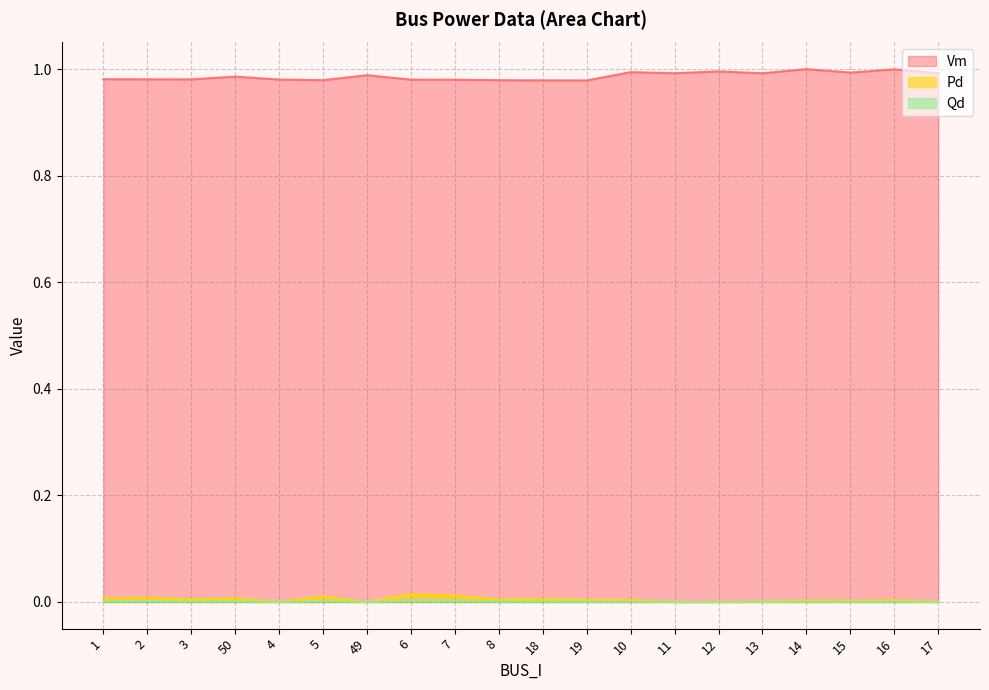

Is the value of Pd at 50 greater than the value of Qd at 14?

Yes